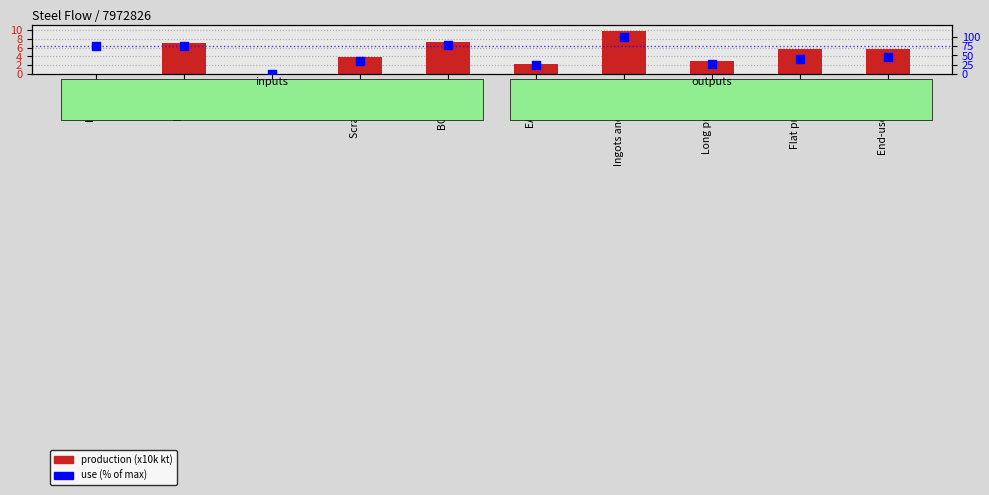

Which series has the largest Y range (max minus min)?

use (% of max)